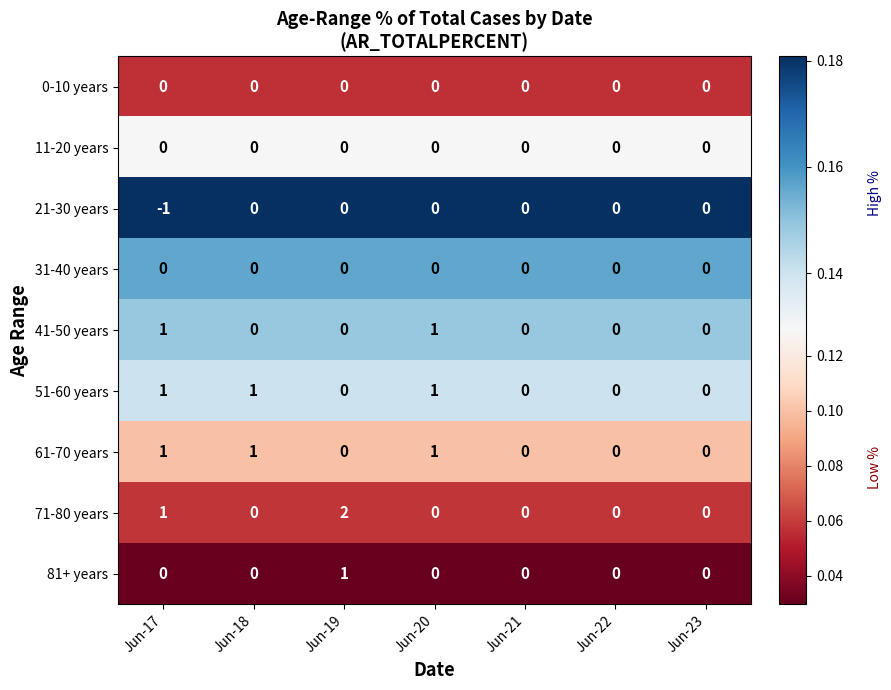

Is the value of 51-60 years at Jun-17 greater than the value of 11-20 years at Jun-22?

Yes